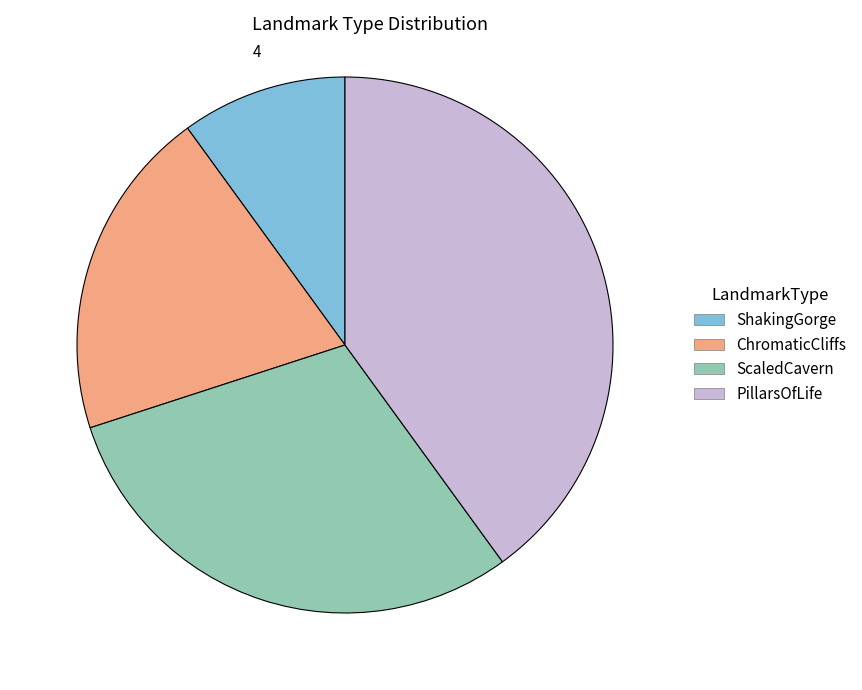

Is there any slice that represents more than half of the pie?

No